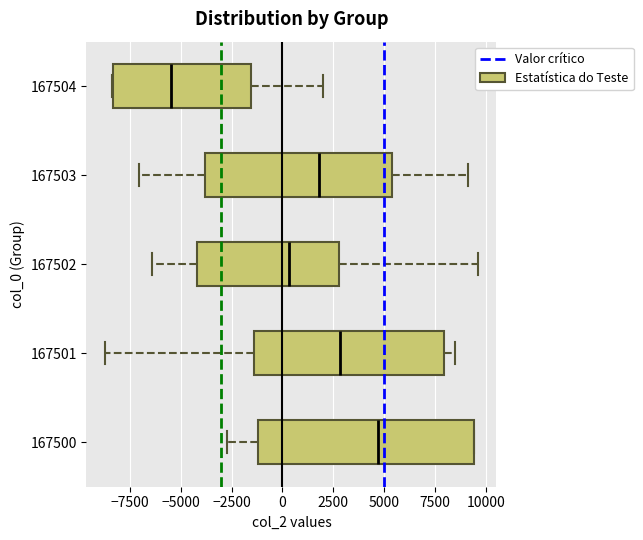

Reading bottom to top, read every box against the x-axis: the position of its median line, the range the box covers, and the ends of its whiskers. The values are not printed on the chart, so give them approximately, as read against the axis.

167500: median 4500, box -1000 to 9500, whiskers -2500 to 9500
167501: median 3000, box -1500 to 8000, whiskers -8500 to 8500
167502: median 500, box -4000 to 3000, whiskers -6500 to 9500
167503: median 2000, box -4000 to 5500, whiskers -7000 to 9000
167504: median -5500, box -8500 to -1500, whiskers -8500 to 2000